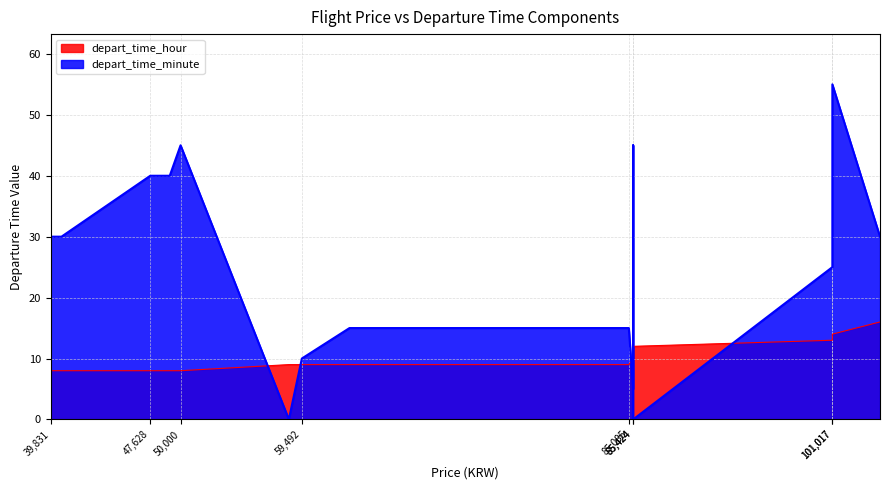

How many depart_time_hour values are between 8 and 13?

15